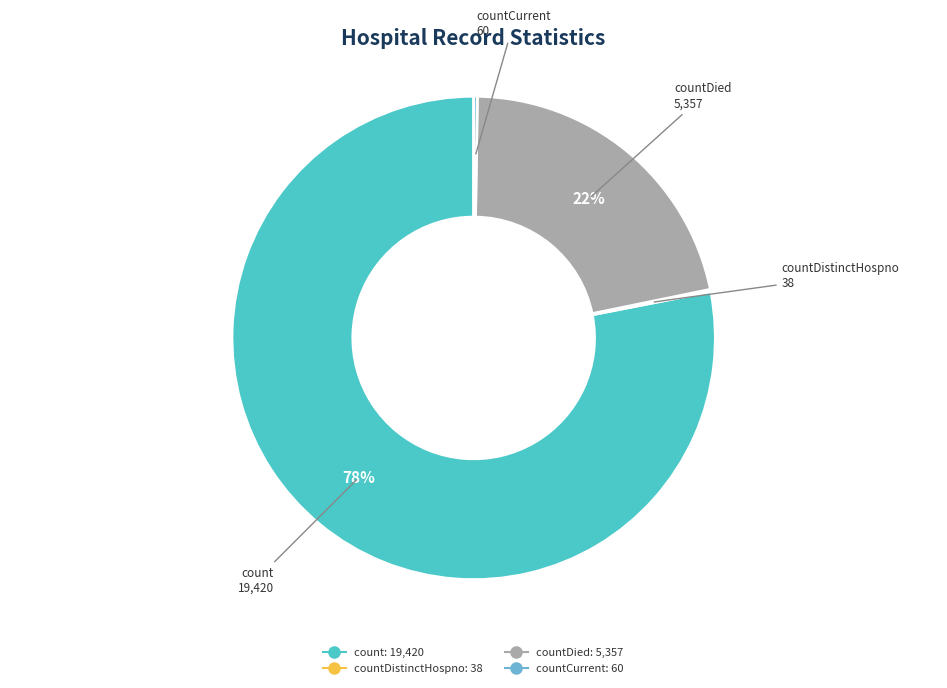

Is there a majority slice in this chart?

Yes